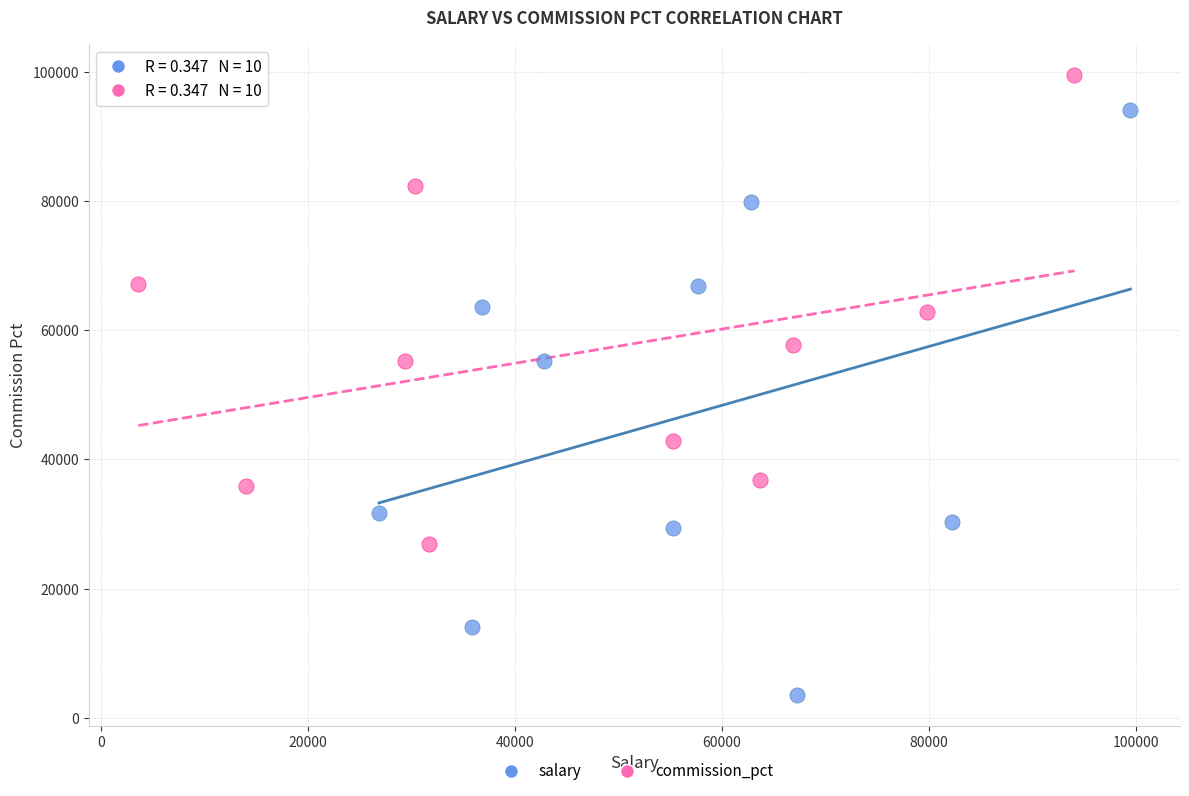

Which series contains the highest Y value?

commission_pct